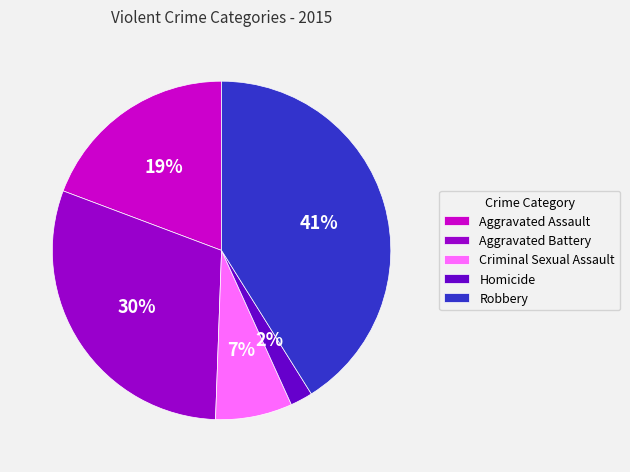

Which category has the smallest portion of the pie?

Homicide